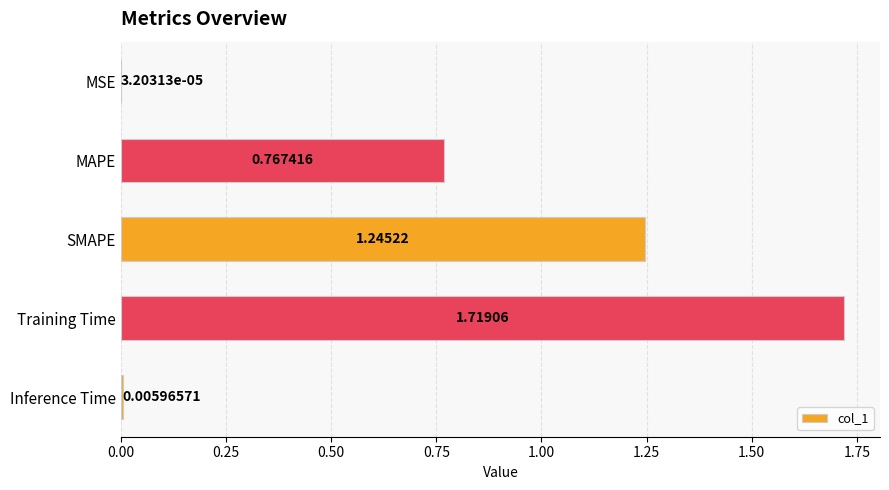

What is the change in value from MSE to Training Time?

+1.7